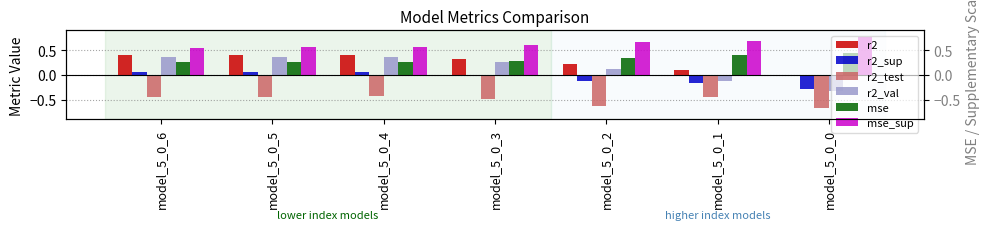

Count the number of data series in this chart.

6